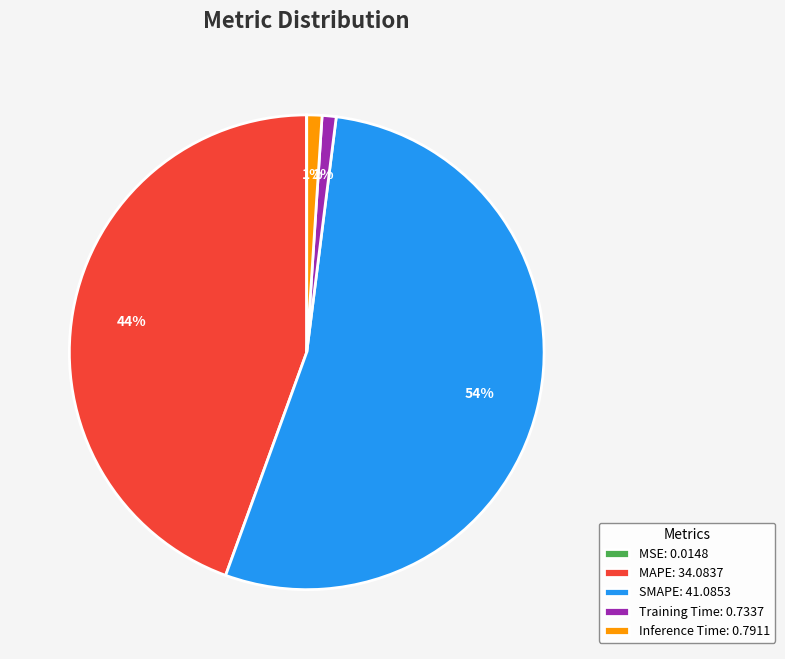

To the nearest percent, what is the difference between the largest and smallest slice percentages?

54%